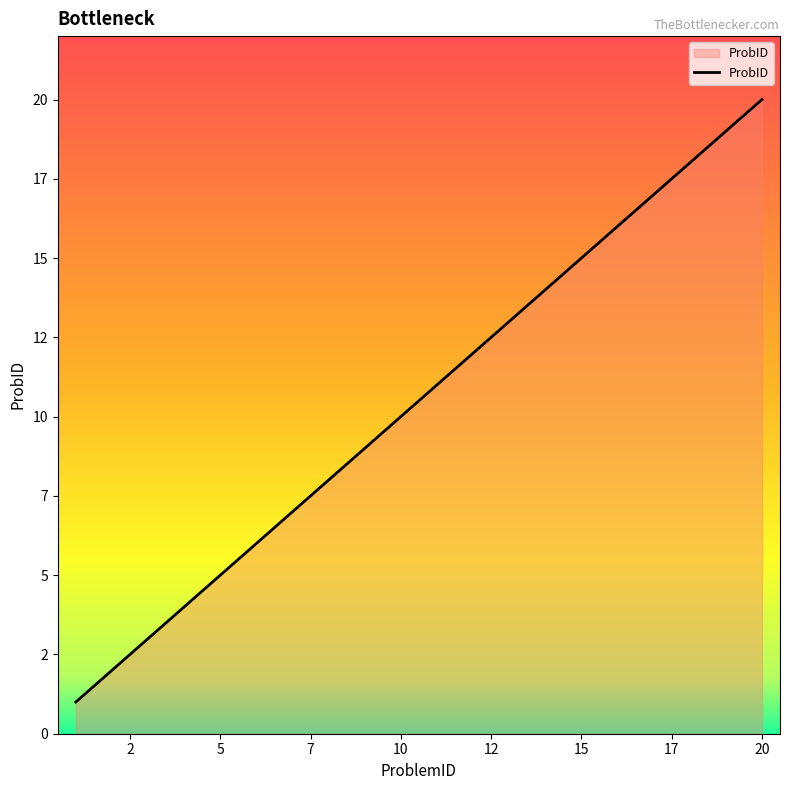

Does the chart have visible grid lines?

No